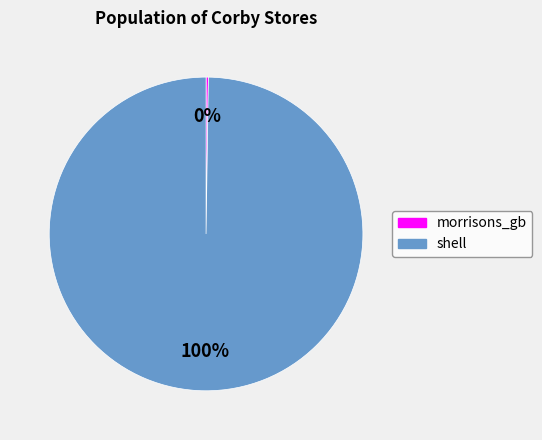

Is there a majority slice in this chart?

Yes